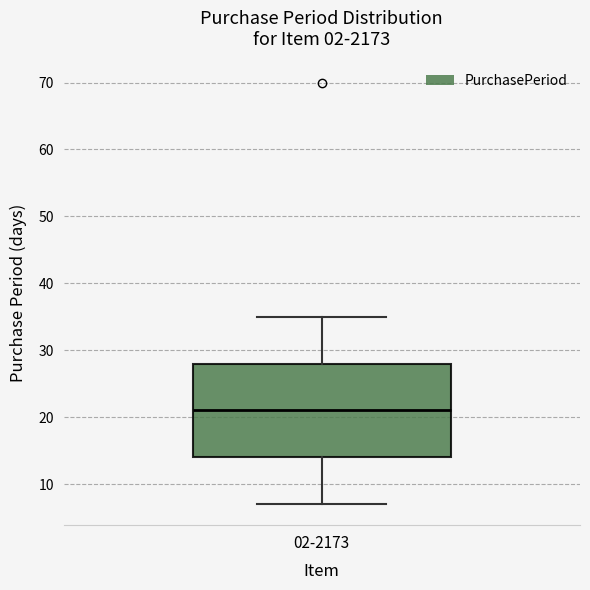

Where is the lower edge of the box for 02-2173 on the y-axis? The values are not printed on the chart, so give them approximately, as read against the axis.

14